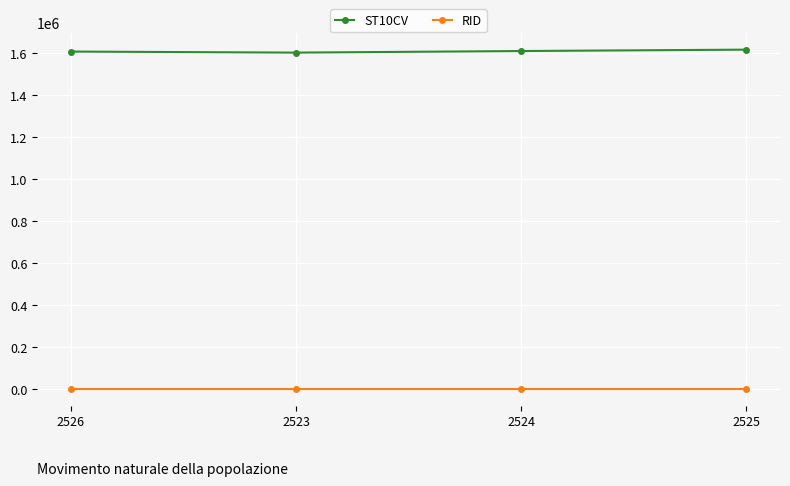

The value of ST10CV at 2524 is 1607510. True or false?

True